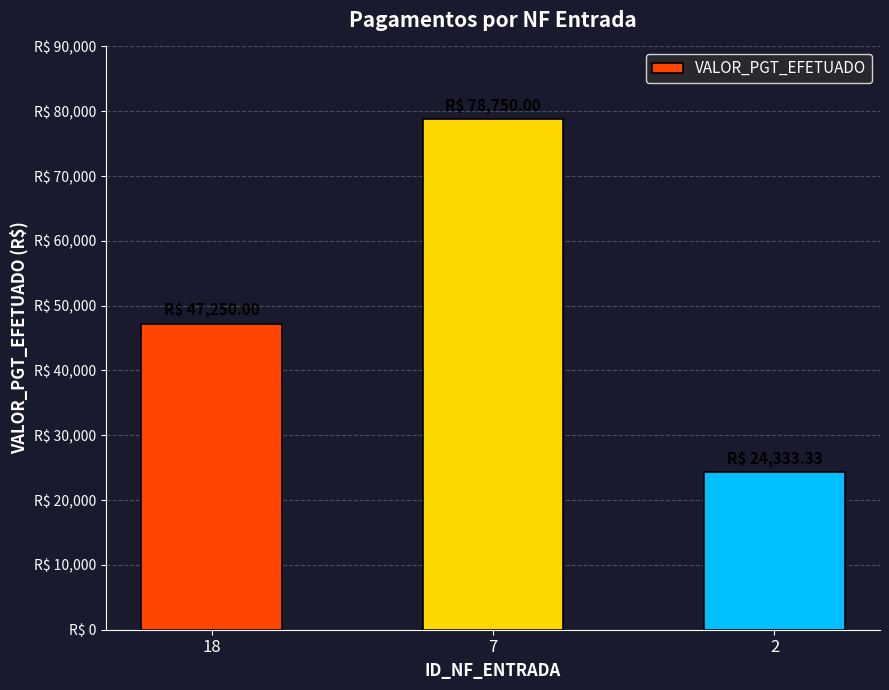

What is the average value?

50111.1